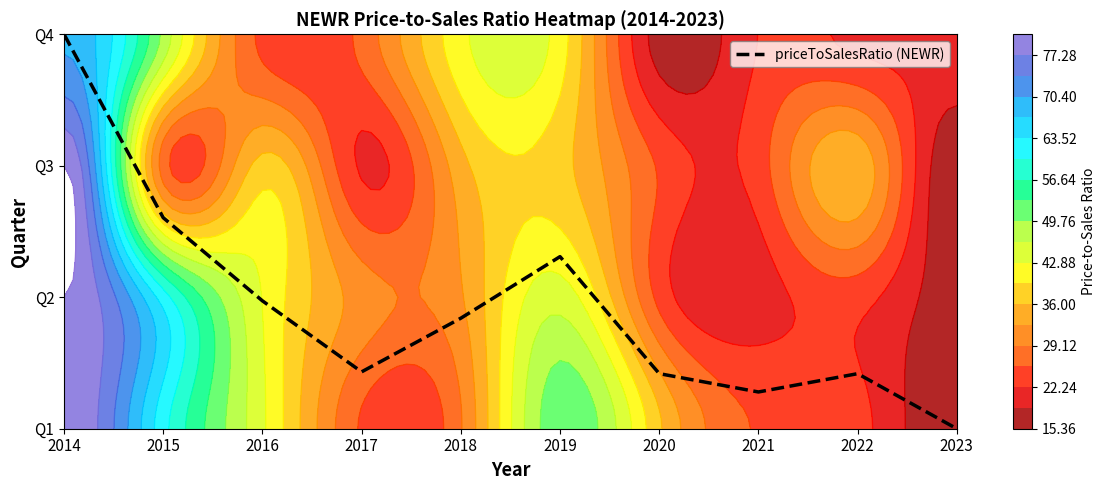

Rank the categories by value from lowest to highest.

2023, 2021, 2022, 2020, 2017, 2018, 2016, 2019, 2015, 2014